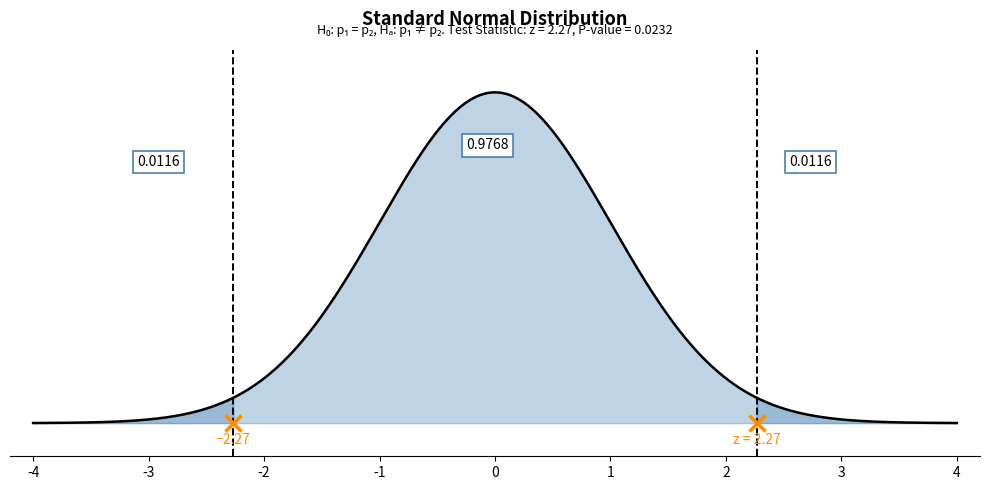

What is the label of the 6th point from the left?

5